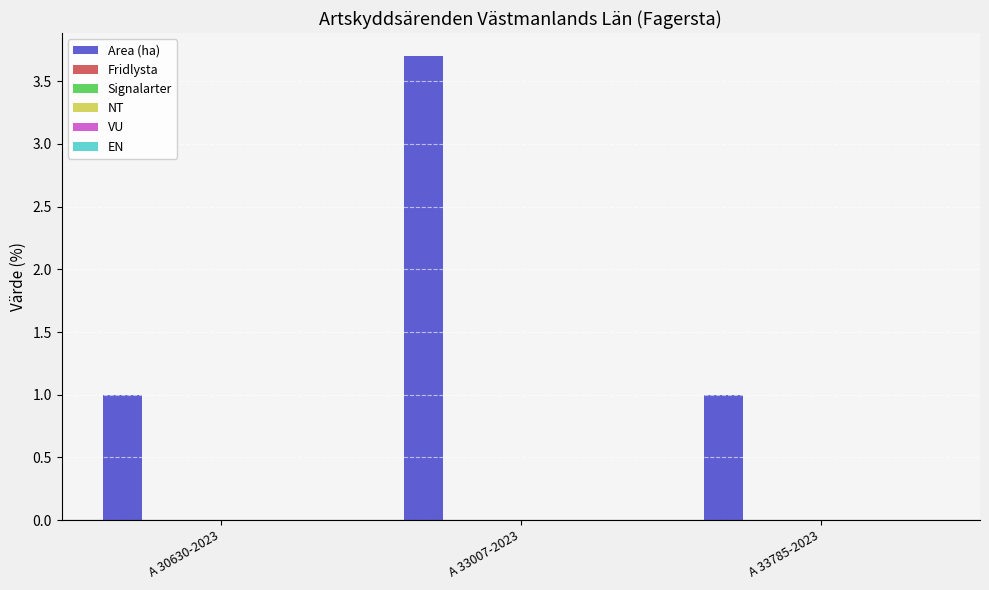

What is the maximum value shown in the chart?

3.7